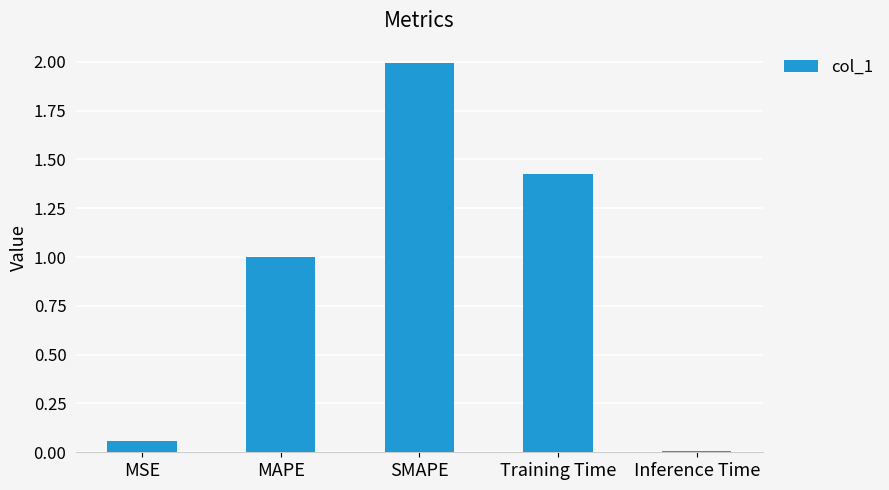

Are the bars horizontal?

No